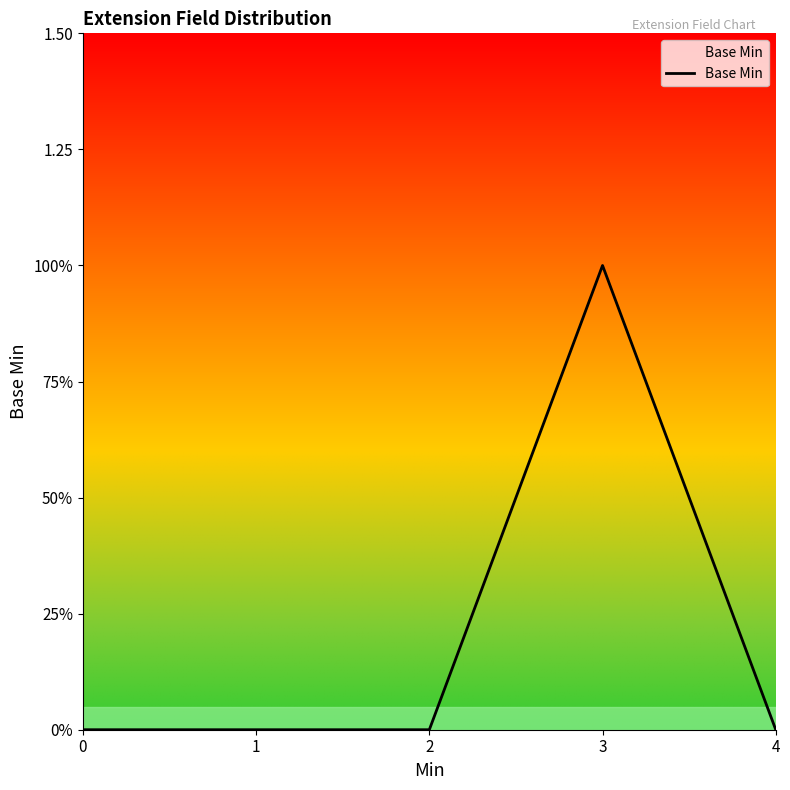

Does the chart display data point markers on the line(s)?

No